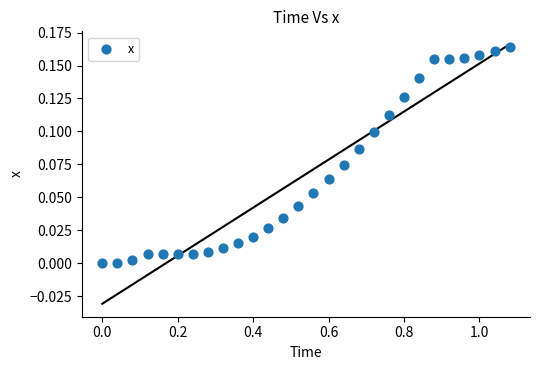

Count the number of points in this scatter plot.

28